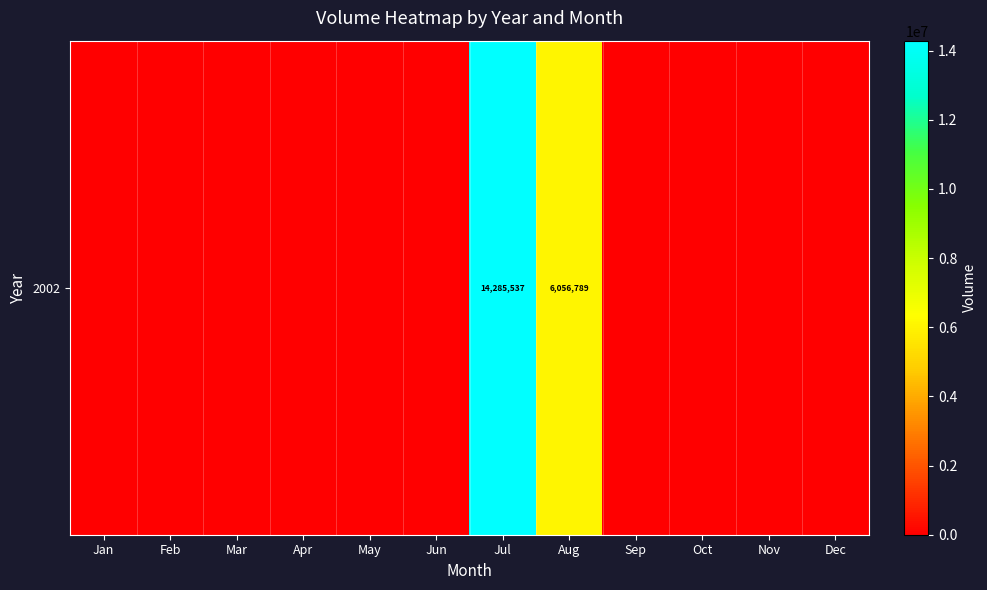

Reading left to right, extract all data points from this chart.

Jan=0	Feb=0	Mar=0	Apr=0	May=0	Jun=0	Jul=14285537	Aug=6056789	Sep=0	Oct=0	Nov=0	Dec=0